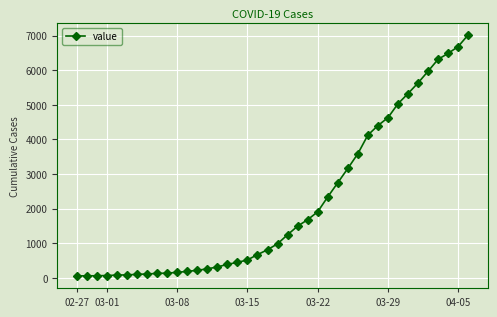

What is the difference between the maximum and minimum values?

6965